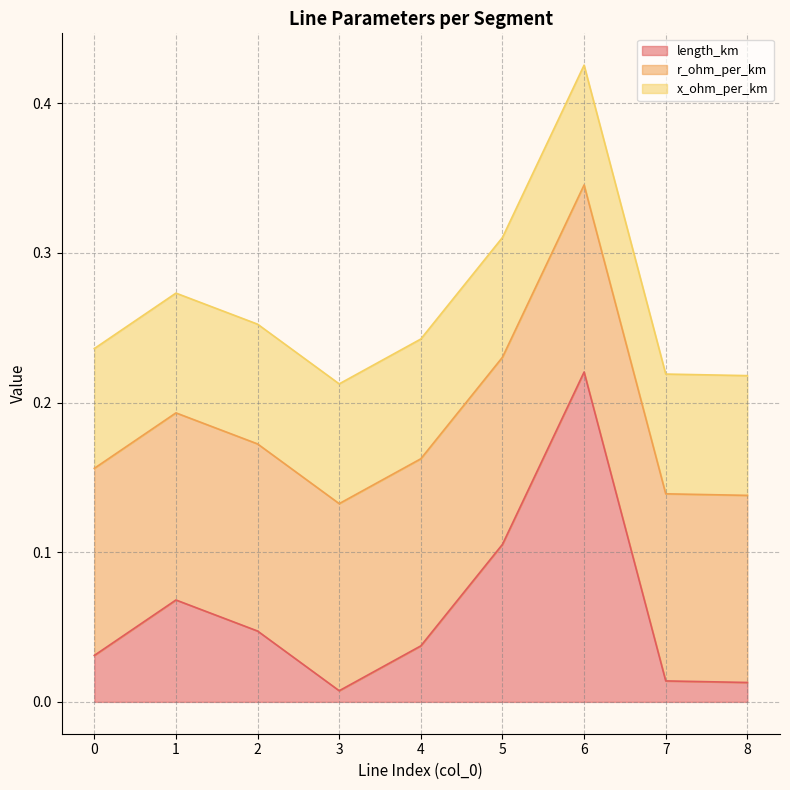

After their last crossing, which series has the higher values: r_ohm_per_km or length_km?

r_ohm_per_km